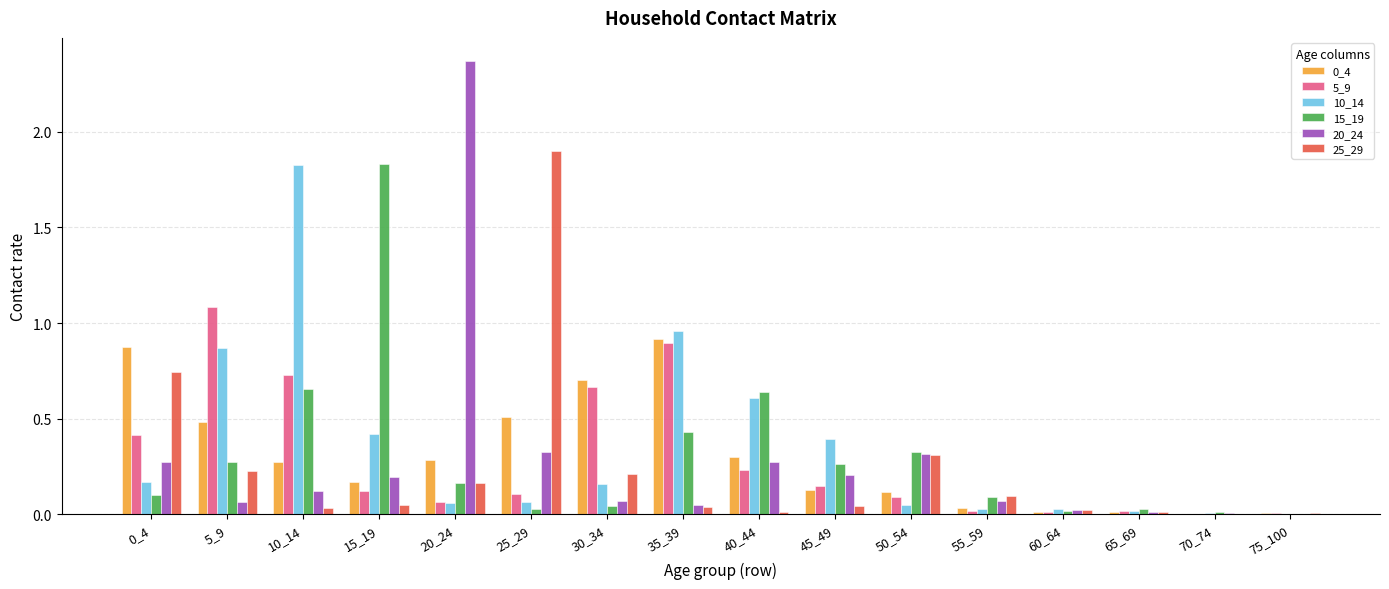

How many groups of bars are there?

16